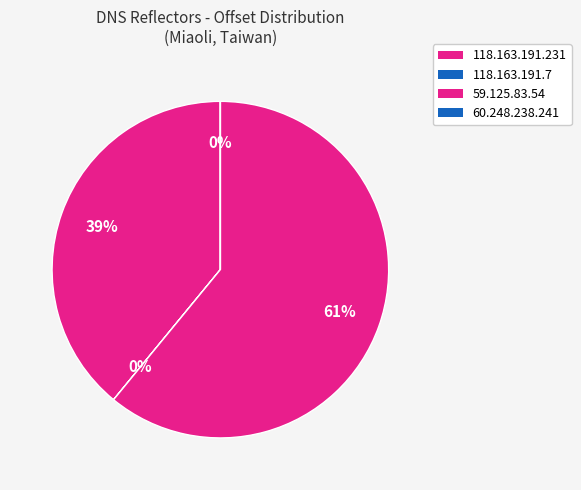

Which category has the biggest portion of the pie?

59.125.83.54